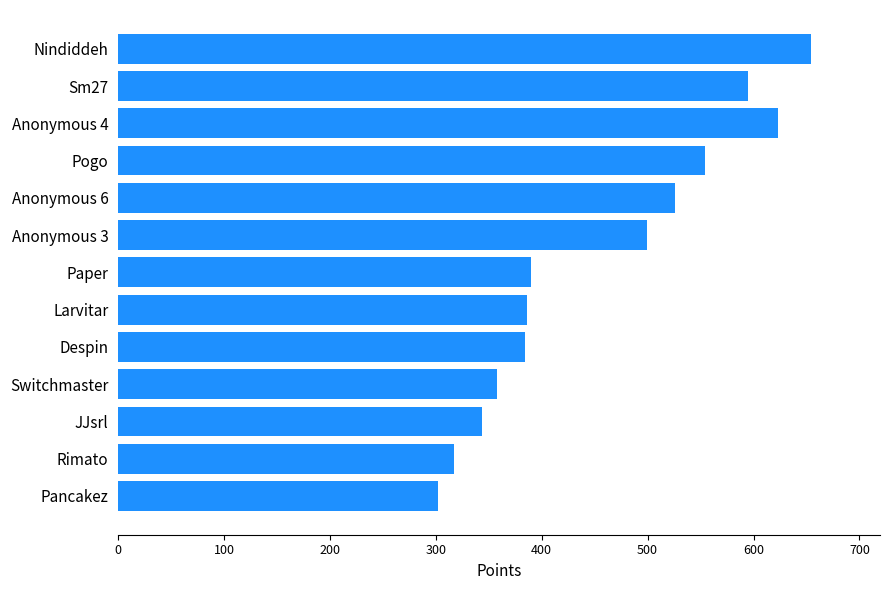

What is the sum of all values?

5932